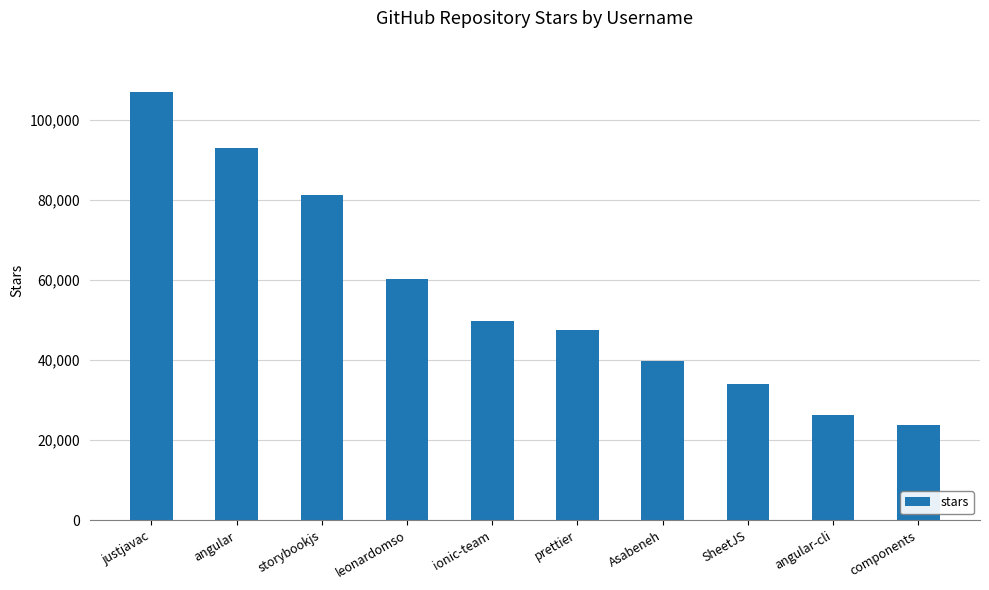

How many bars are there in total?

10